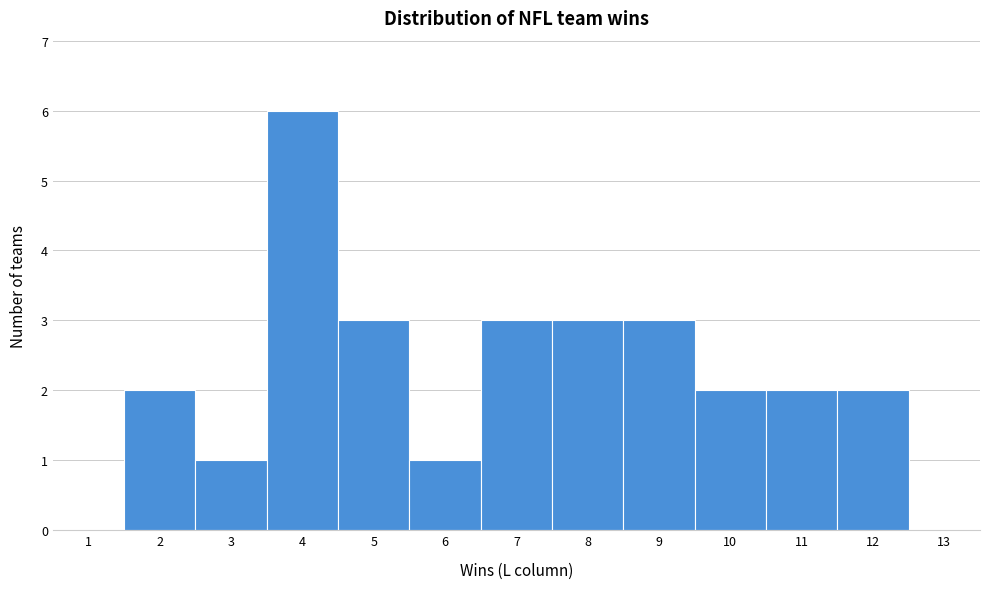

Reading left to right, transcribe this chart: for each bar, give the range it covers on the x-axis and its height. The values are not printed on the chart, so give them approximately, as read against the axis.

0.5 to 1.5: 0
1.5 to 2.5: 2
2.5 to 3.5: 1
3.5 to 4.5: 6
4.5 to 5.5: 3
5.5 to 6.5: 1
6.5 to 7.5: 3
7.5 to 8.5: 3
8.5 to 9.5: 3
9.5 to 10.5: 2
10.5 to 11.5: 2
11.5 to 12.5: 2
12.5 to 13.5: 0